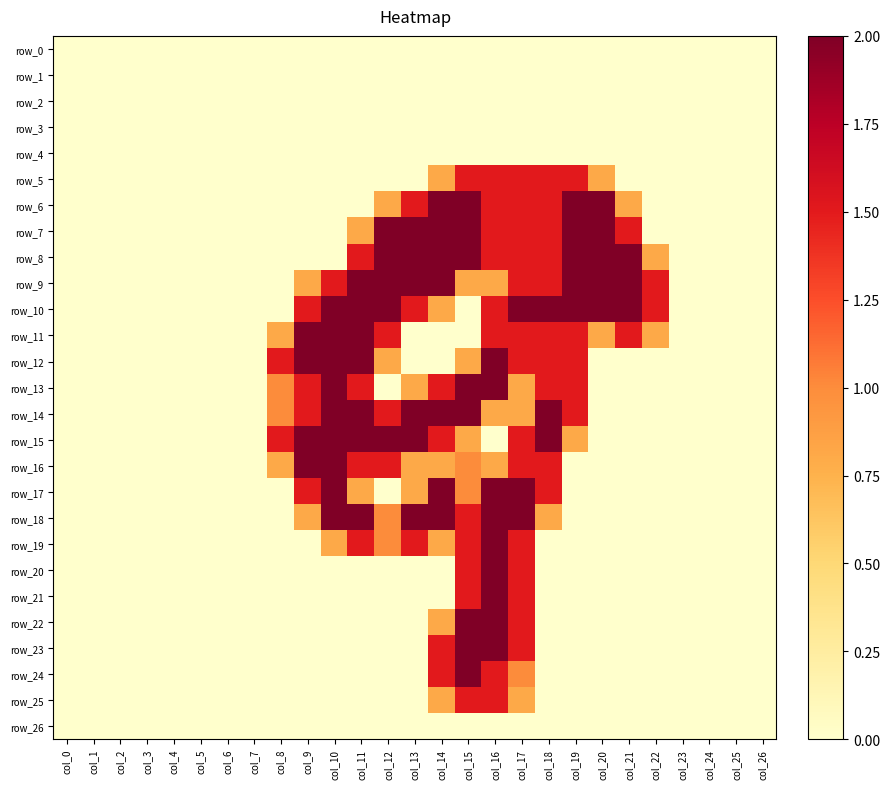

What is the sum of the row_15 values at col_15 and col_4?

0.8